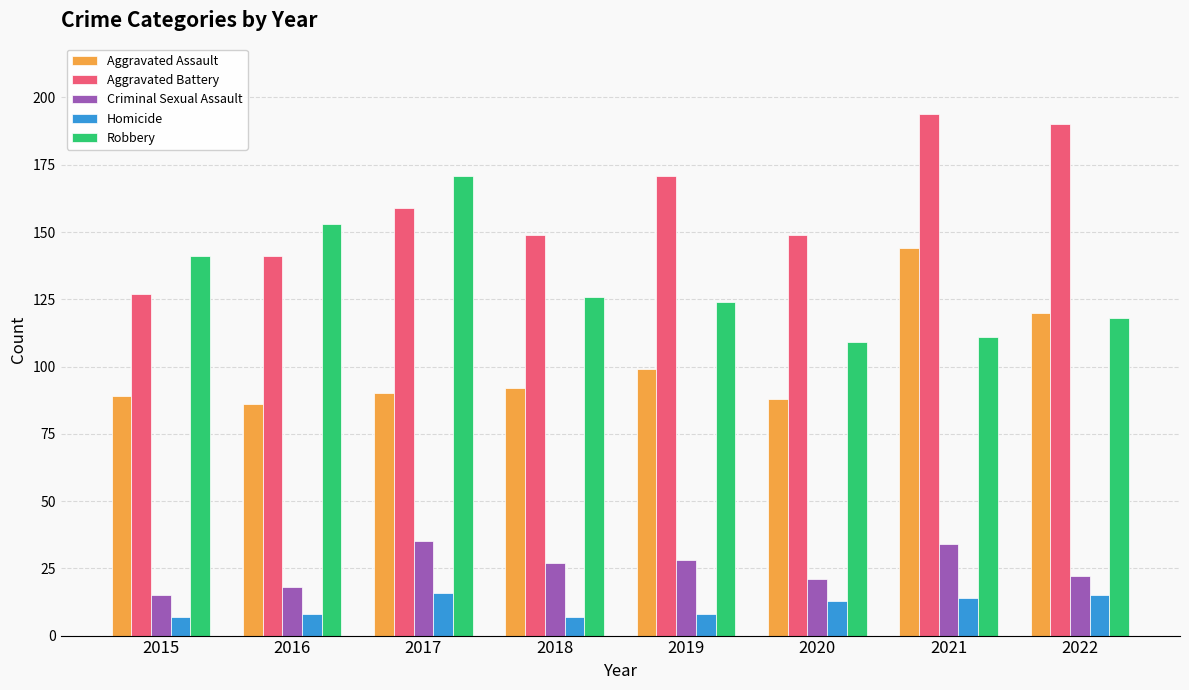

What is the difference between the Aggravated Assault values at 2022 and 2018?

28